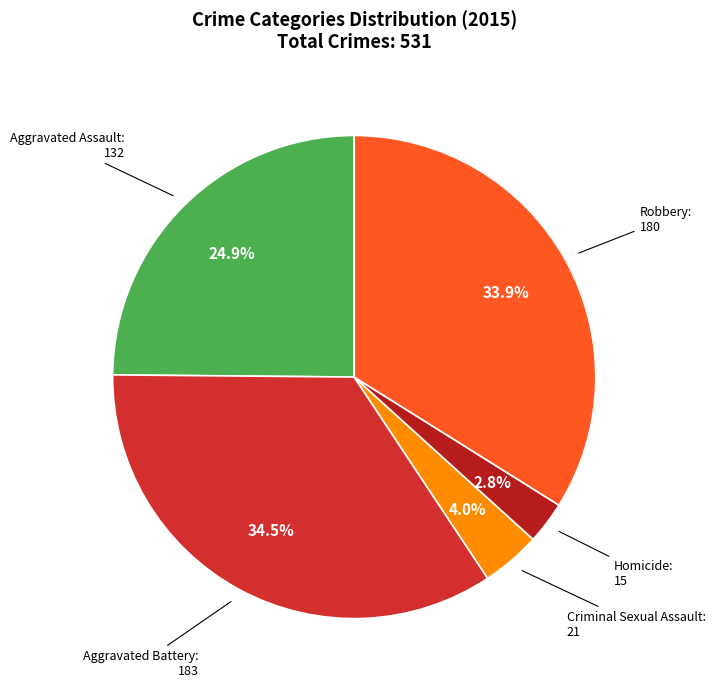

To the nearest percent, what is the difference between the largest and smallest slice percentages?

32%